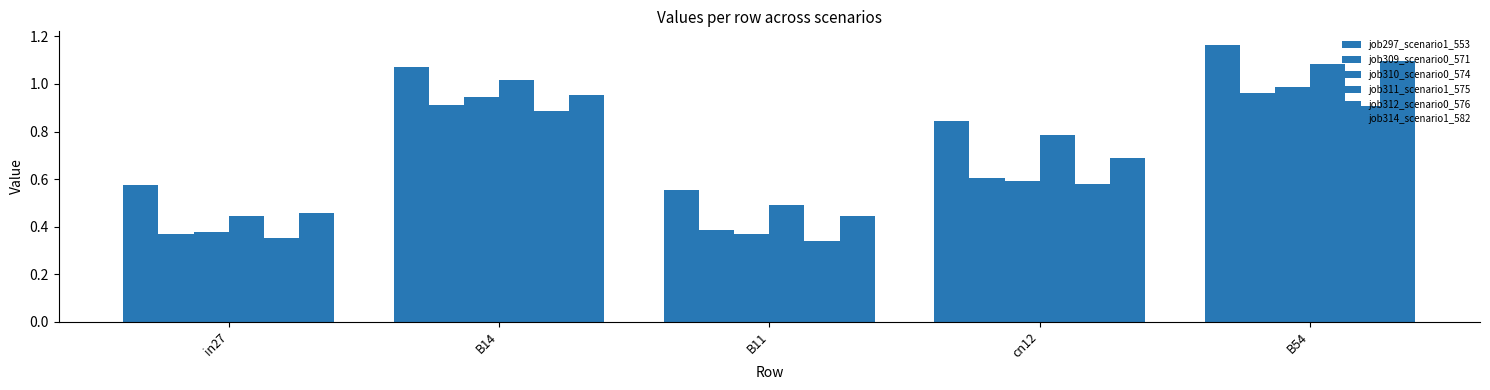

What is the label of the 3rd bar from the right?

B11